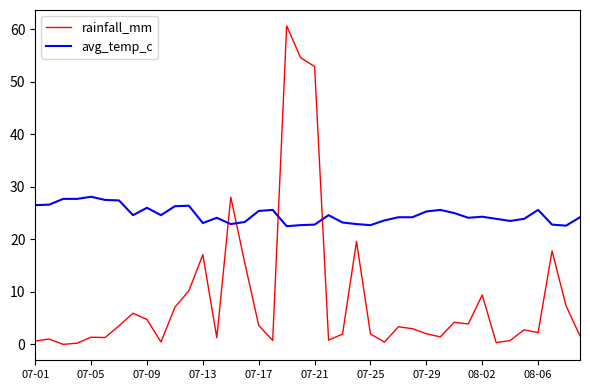

What is the difference between the maximum and minimum values in the avg_temp_c series?

5.6